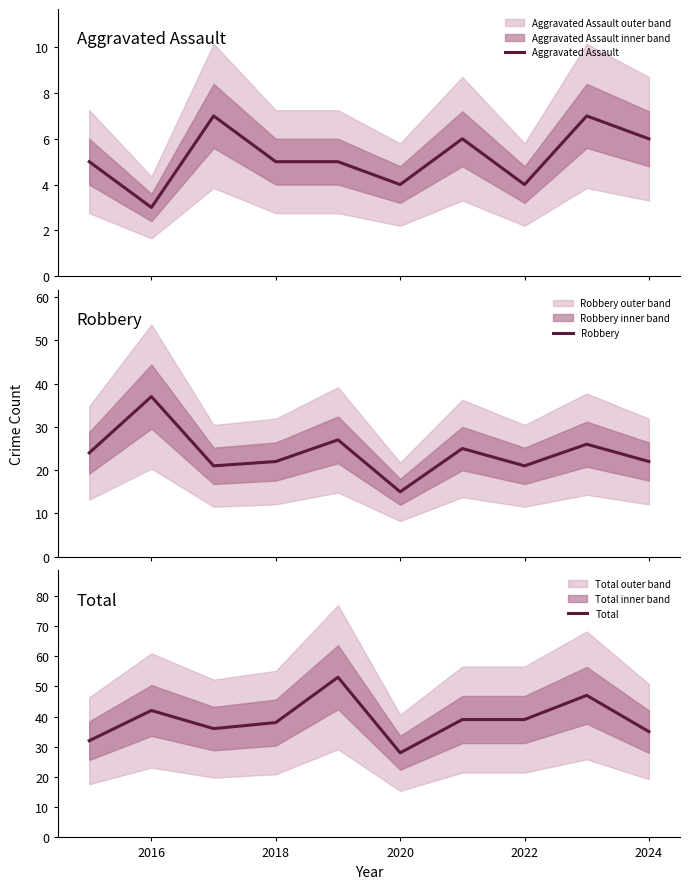

True or false: Robbery and Aggravated Assault intersect in this chart.

False